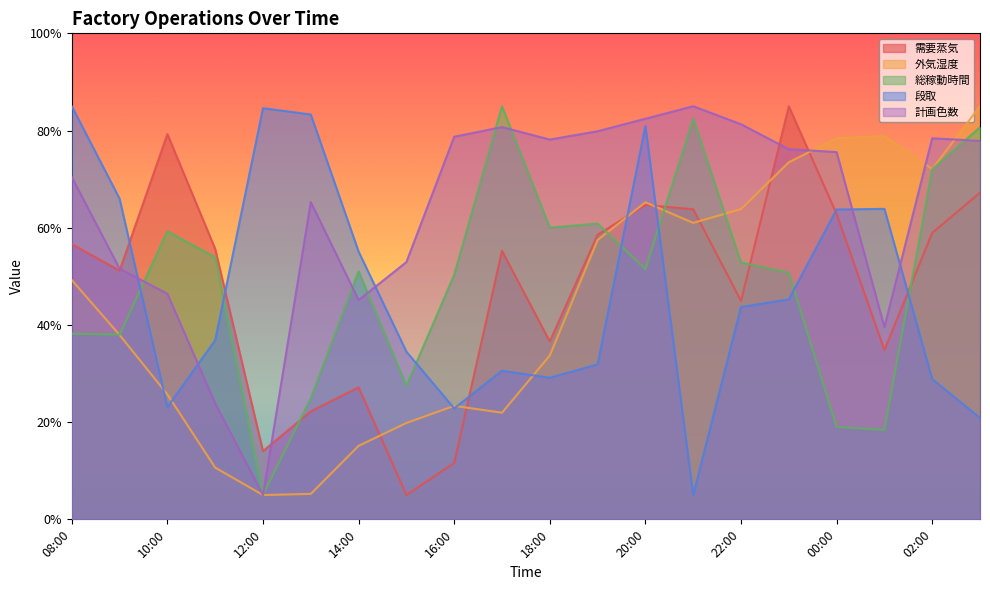

Which series has the largest total across all categories?

計画色数